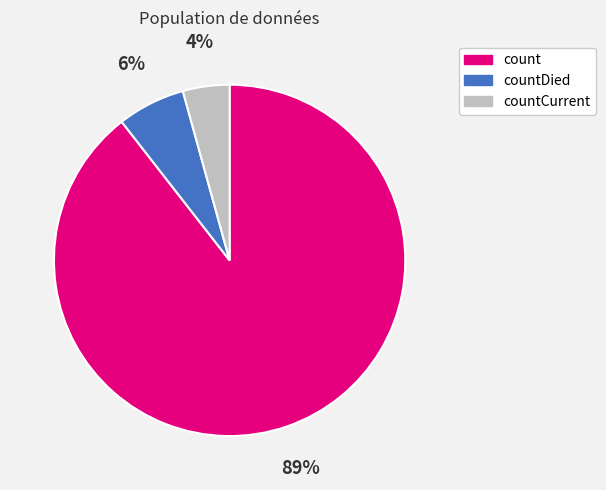

Rank the categories by value from highest to lowest.

count, countDied, countCurrent